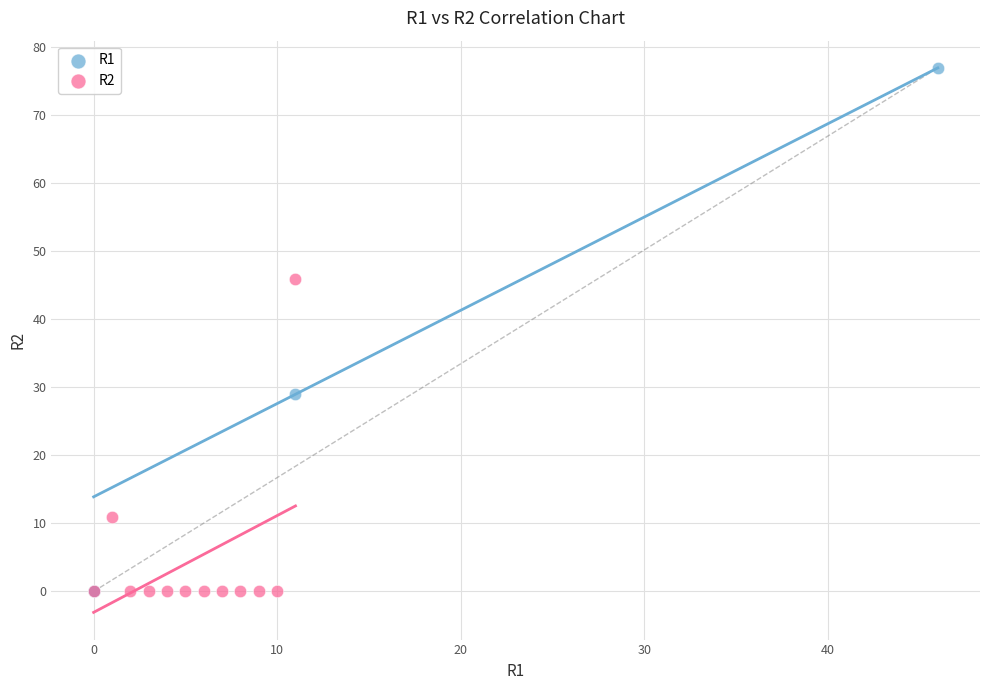

Which series reaches the maximum Y coordinate?

R1